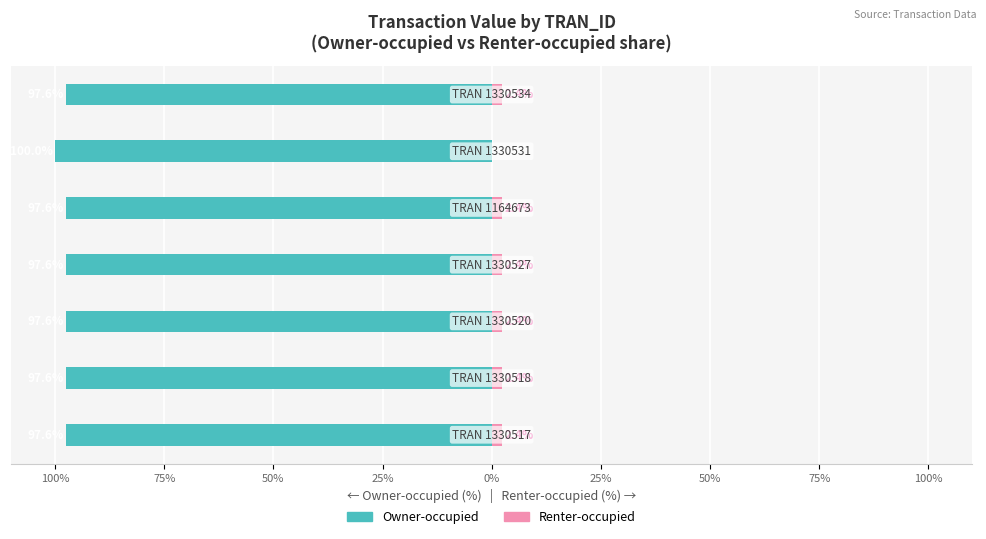

The value of Renter-occupied at 75% is 1.5. True or false?

False